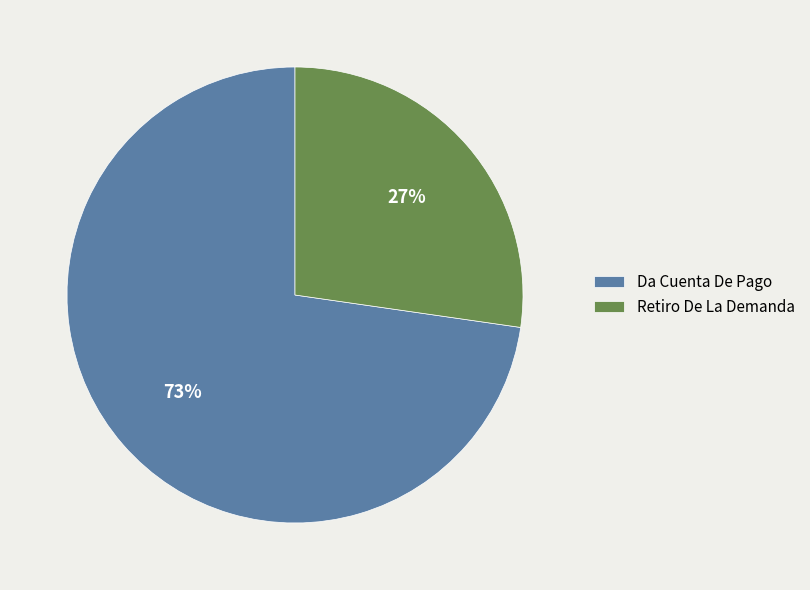

Approximately how many times larger is the value at Da Cuenta De Pago compared to Retiro De La Demanda?

2.7